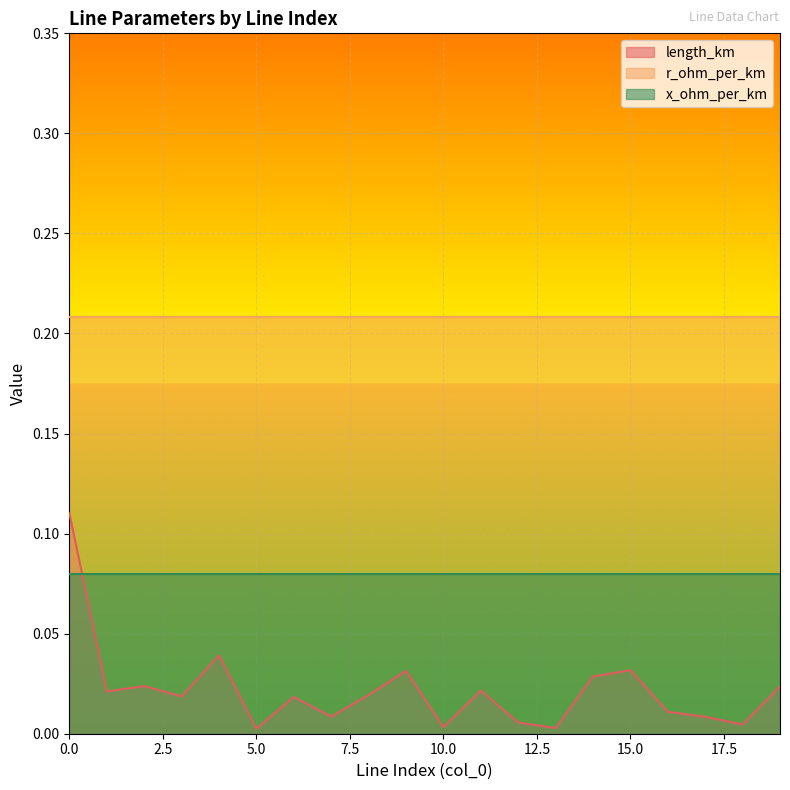

Rank the categories by r_ohm_per_km value from highest to lowest.

0, 1, 2, 3, 4, 5, 6, 7, 8, 9, 10, 11, 12, 13, 14, 15, 16, 17, 18, 19